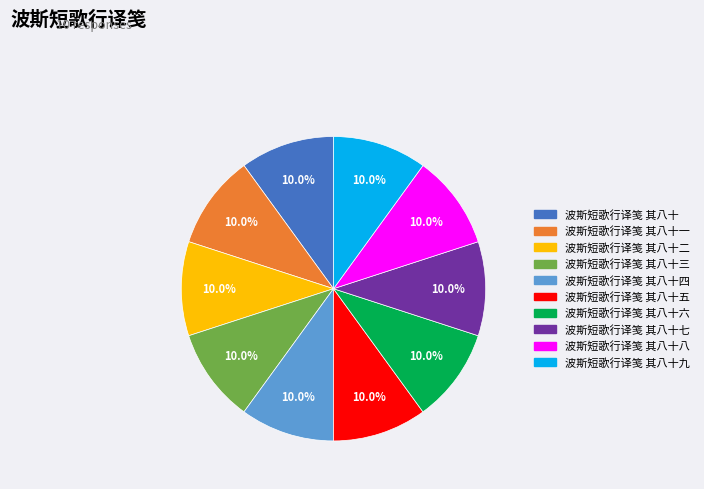

Is there a majority slice in this chart?

No